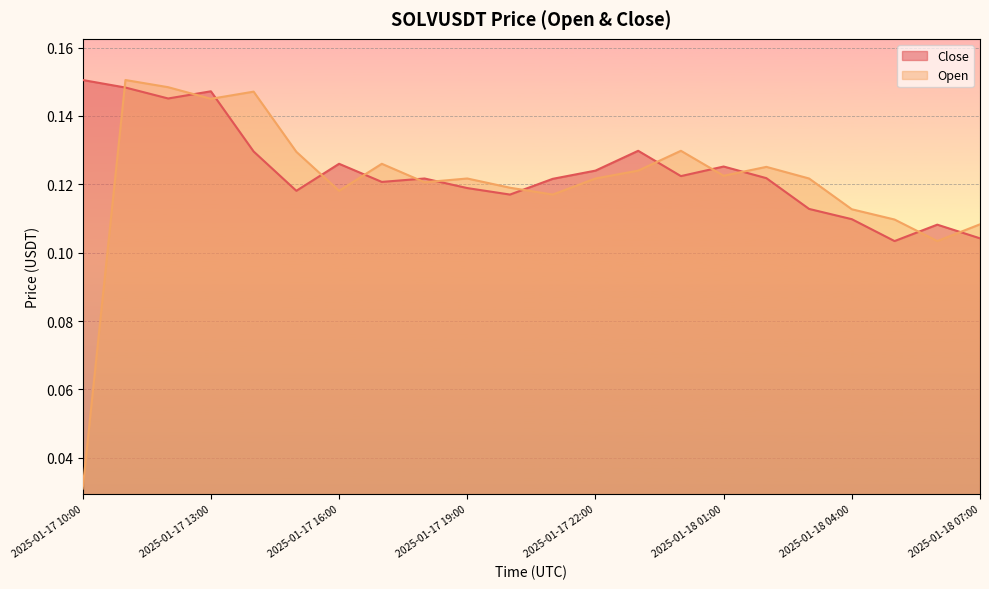

What is the highest value of the Close series?

0.2